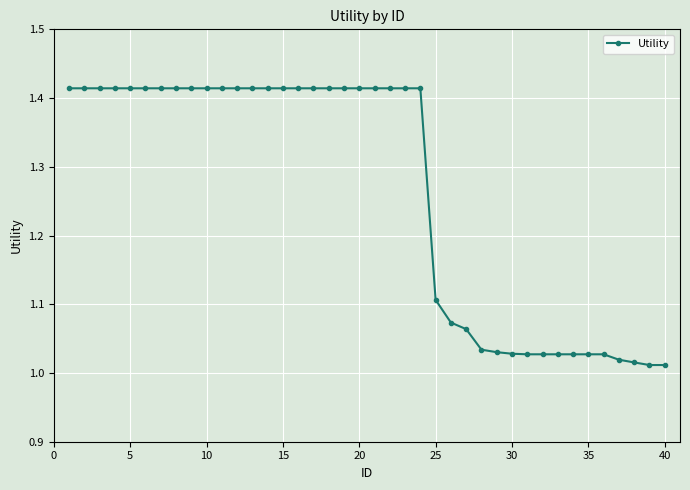

What is the difference between the second highest and second lowest values?

0.4